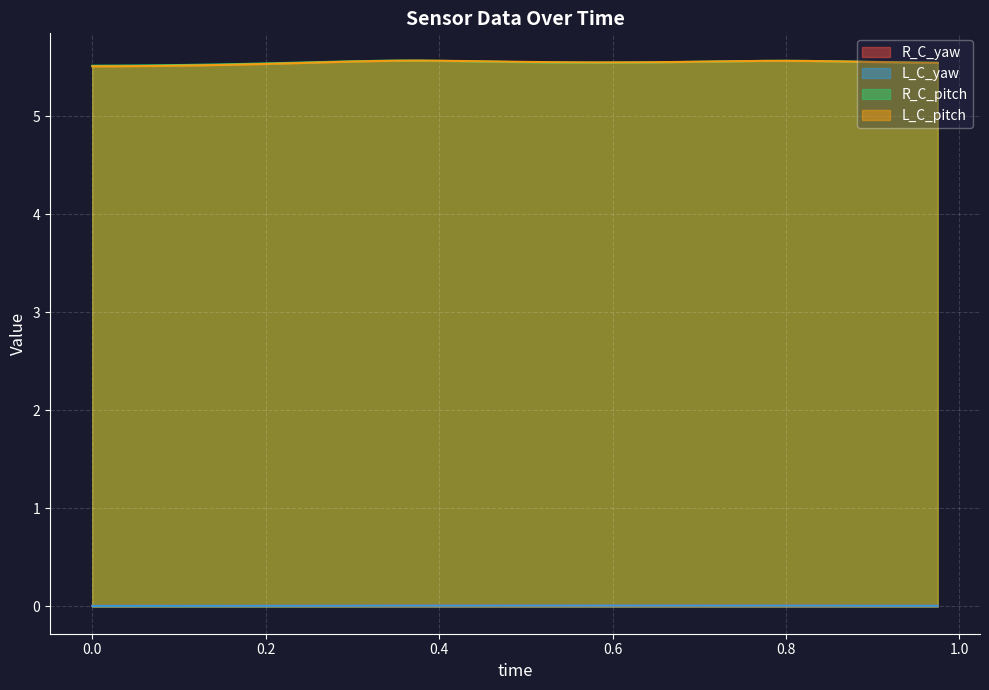

What are all the series names shown in the legend?

R_C_yaw, L_C_yaw, R_C_pitch, L_C_pitch